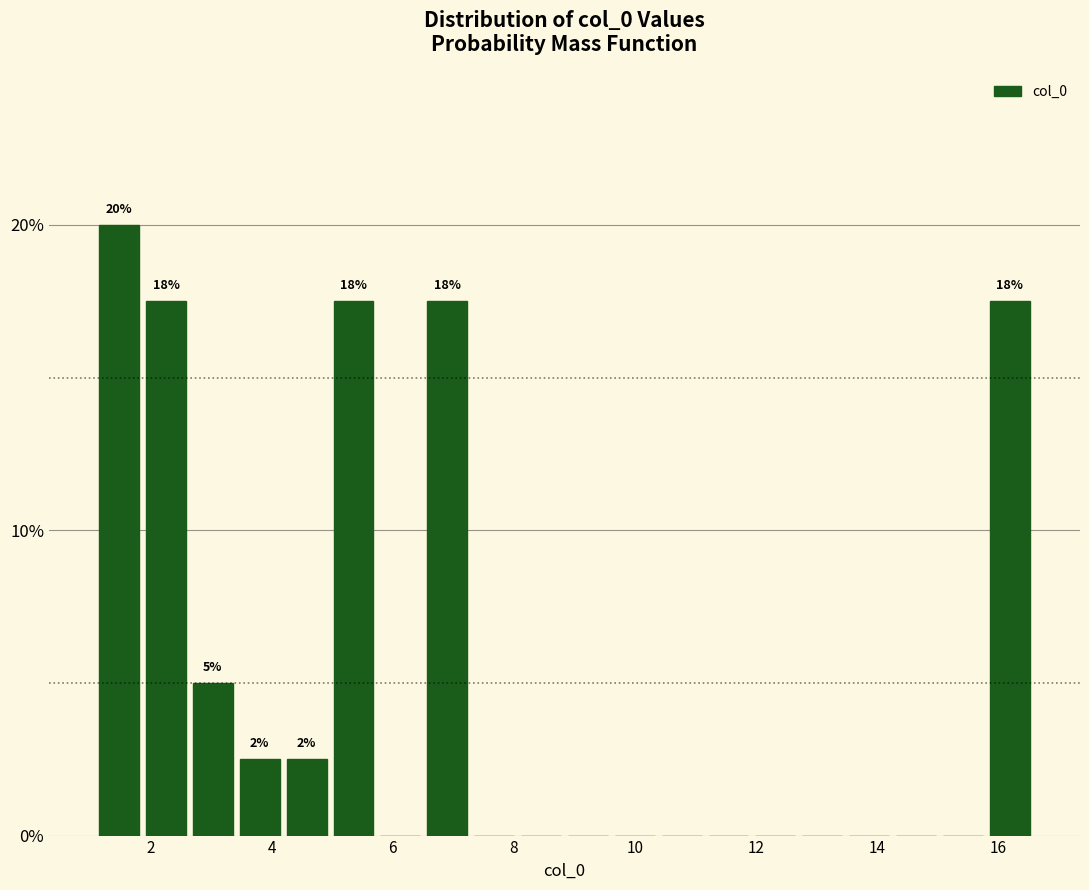

Around what value on the x-axis is the tallest bar? Give the approximate position of its centre, as read against the axis.

1.4